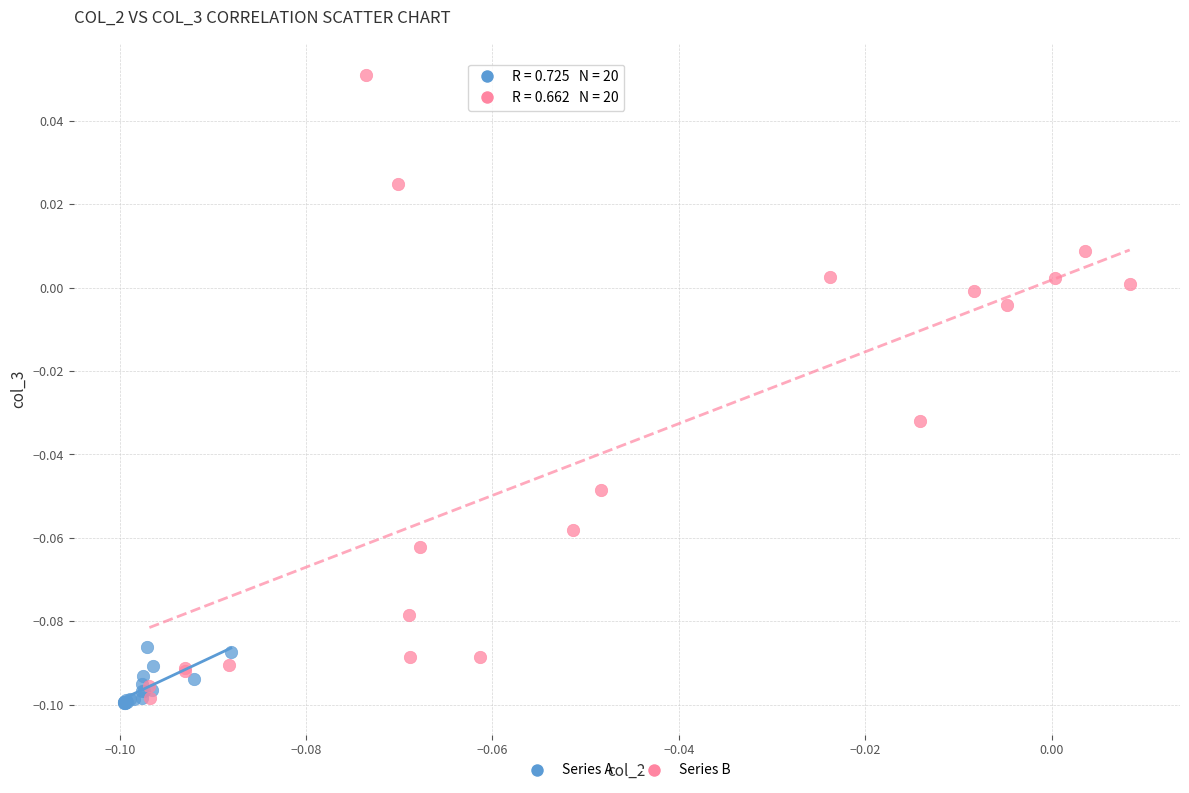

What are all the series names shown in the legend?

Series A, Series B